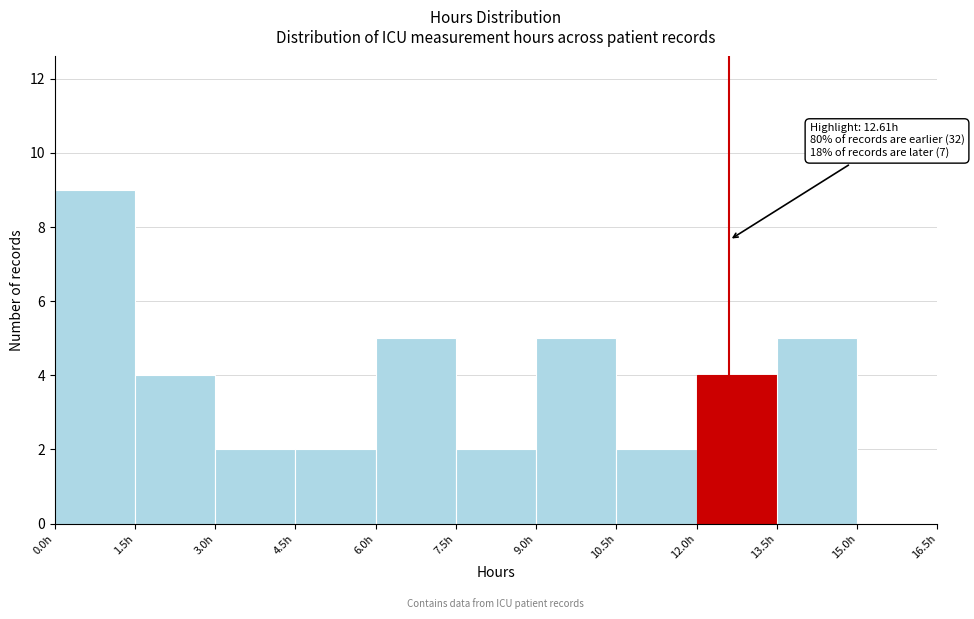

Which range on the x-axis has the tallest bar?

0.0 to 1.5